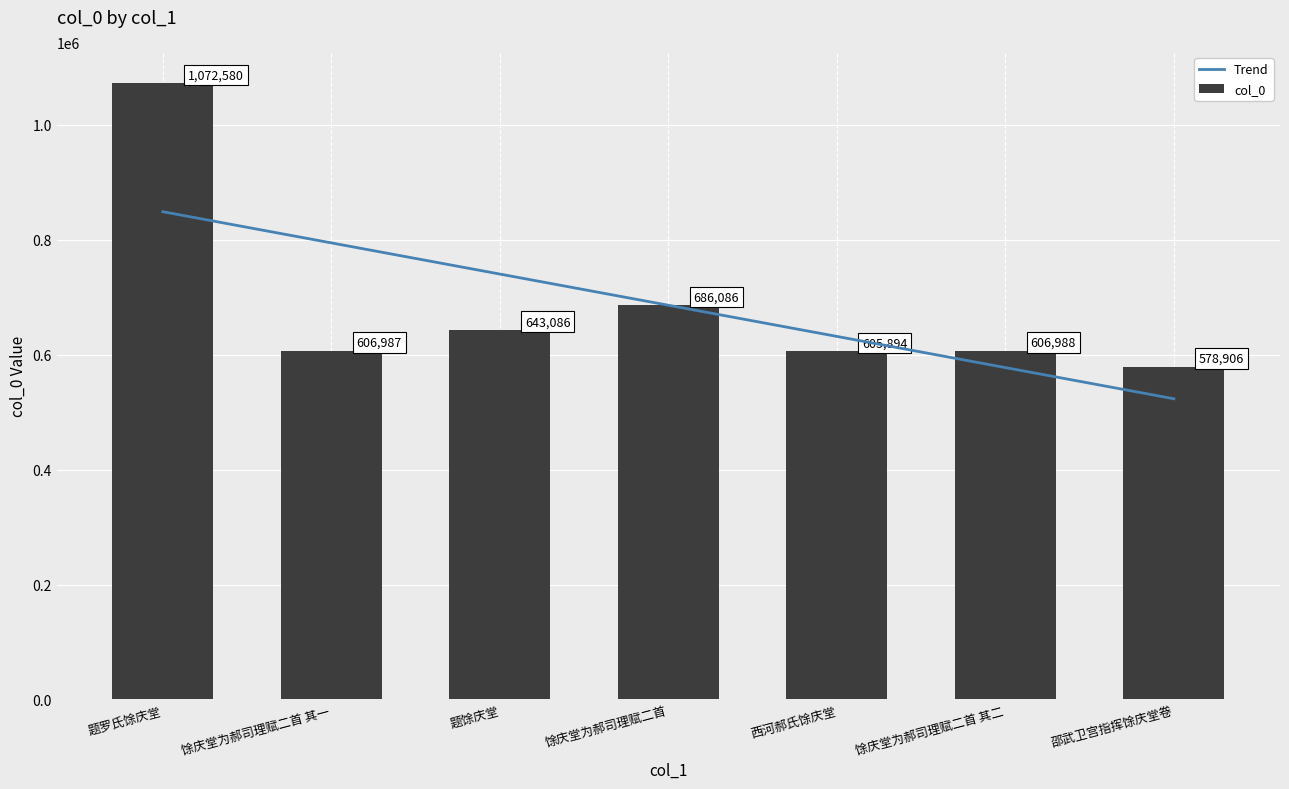

What is the difference between the maximum and minimum values?

493674